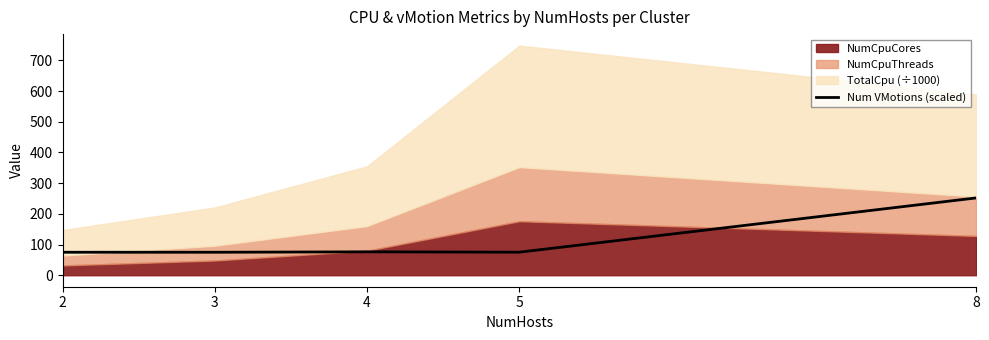

What is the highest value of the Num VMotions (scaled) series?

251.8